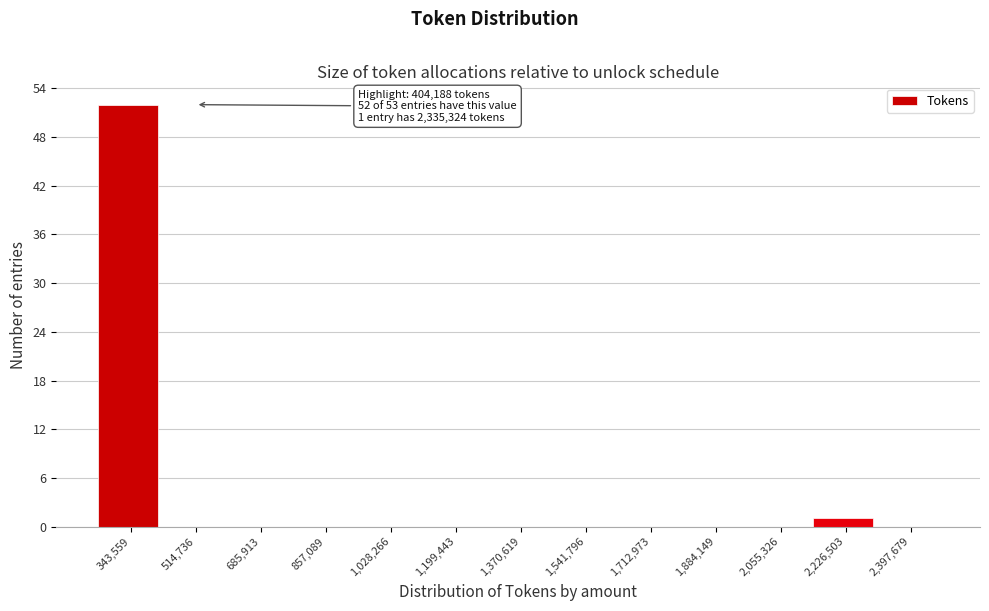

Reading left to right, what are all the values shown in this chart?

343,559=52	514,736=0	685,913=0	857,089=0	1,028,266=0	1,199,443=0	1,370,619=0	1,541,796=0	1,712,973=0	1,884,149=0	2,055,326=0	2,226,503=1	2,397,679=0